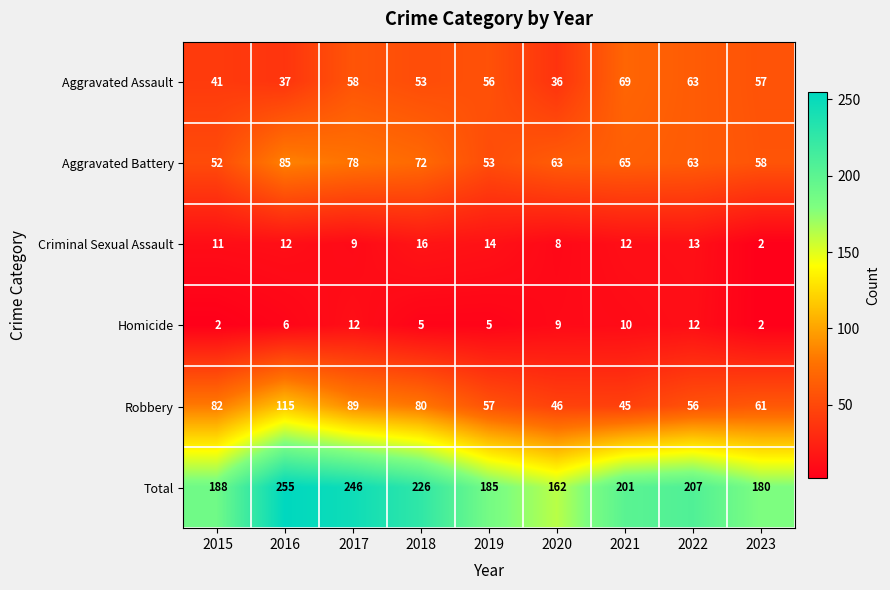

What is the difference between the second highest and second lowest values in the Total series?

66